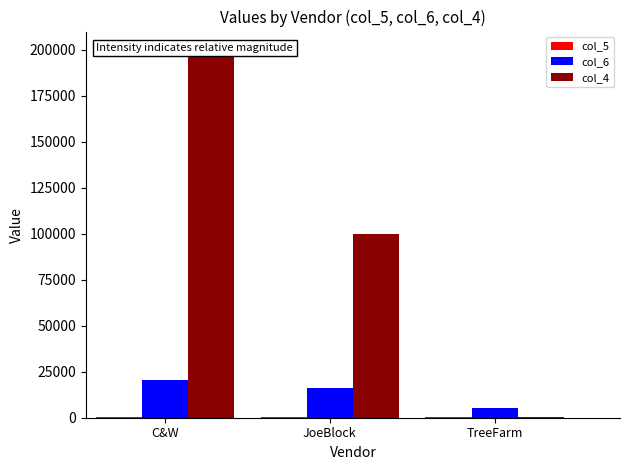

What is the difference between the maximum and minimum values in the col_6 series?

14976.0